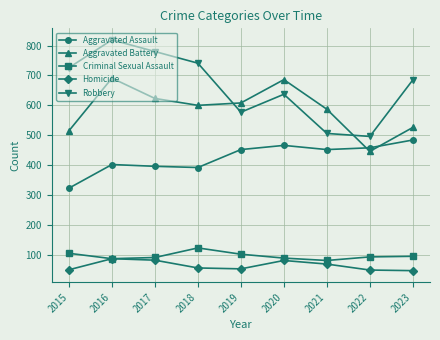

What is the lowest value of the Criminal Sexual Assault series?

81